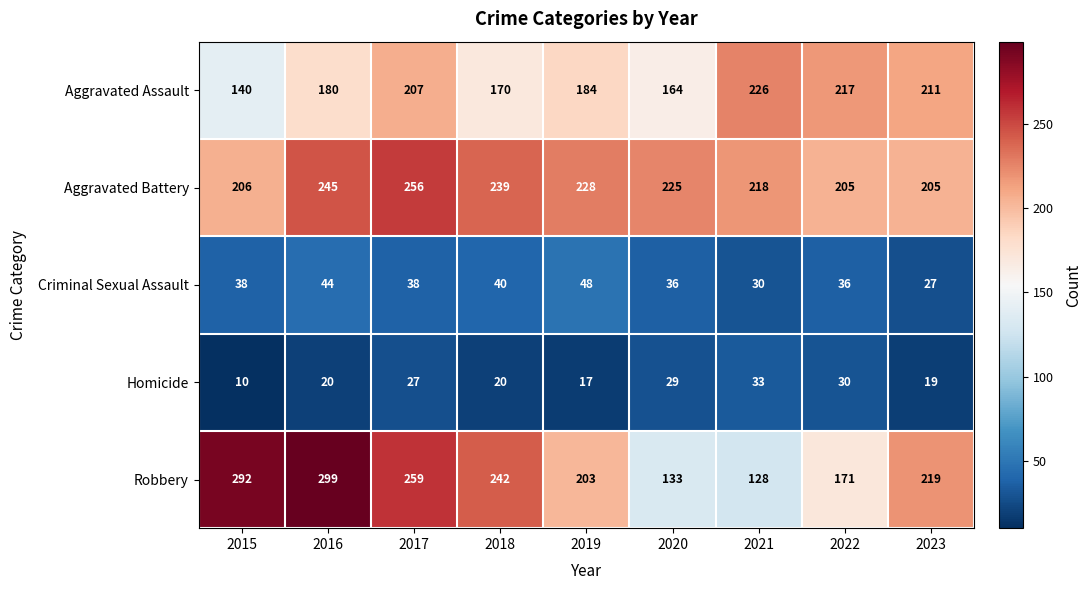

What is the difference between the second highest and minimum values in the Aggravated Battery series?

40